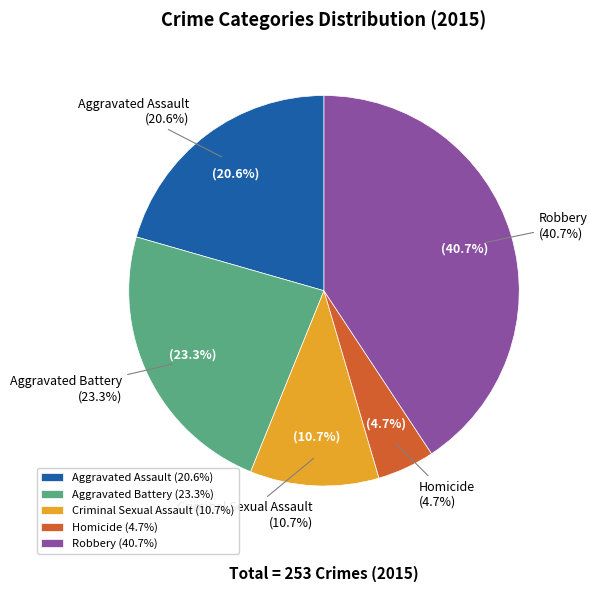

Rank the categories by value from highest to lowest.

Robbery, Aggravated Battery, Aggravated Assault, Criminal Sexual Assault, Homicide